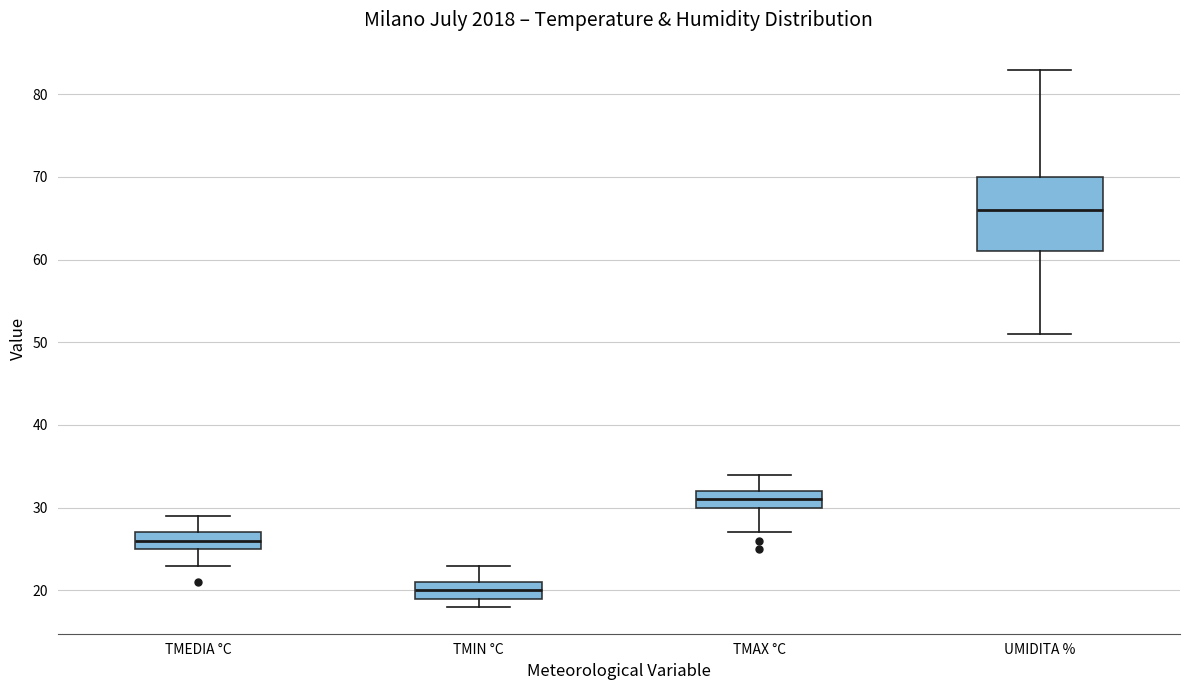

Where is the lower edge of the box for TMAX °C on the y-axis? The values are not printed on the chart, so give them approximately, as read against the axis.

30